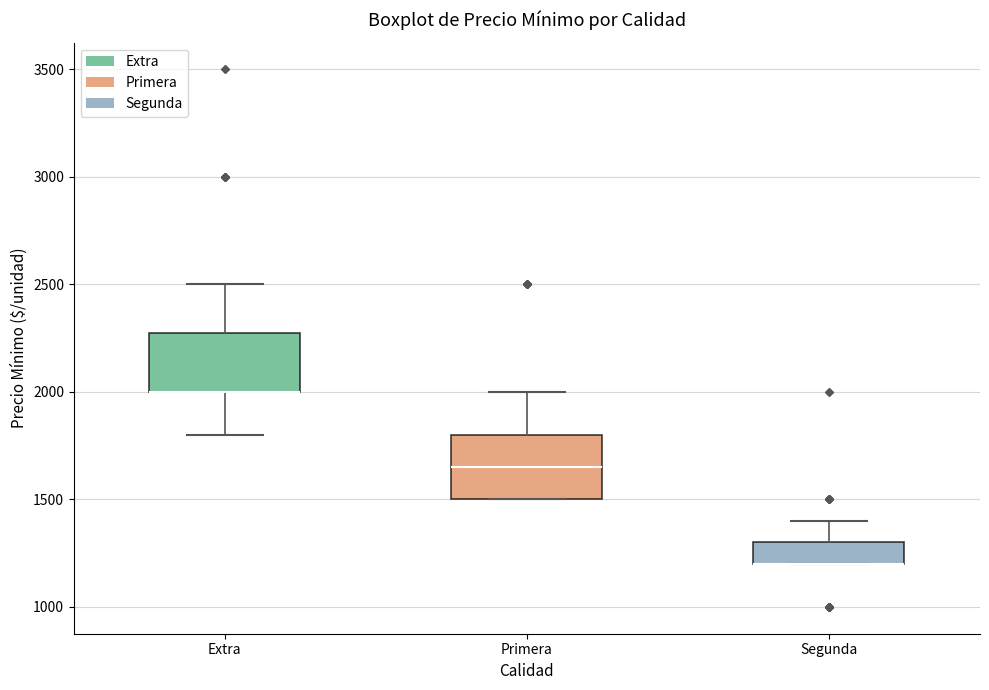

Where does the median line of the box for Primera sit on the y-axis? The values are not printed on the chart, so give them approximately, as read against the axis.

1650